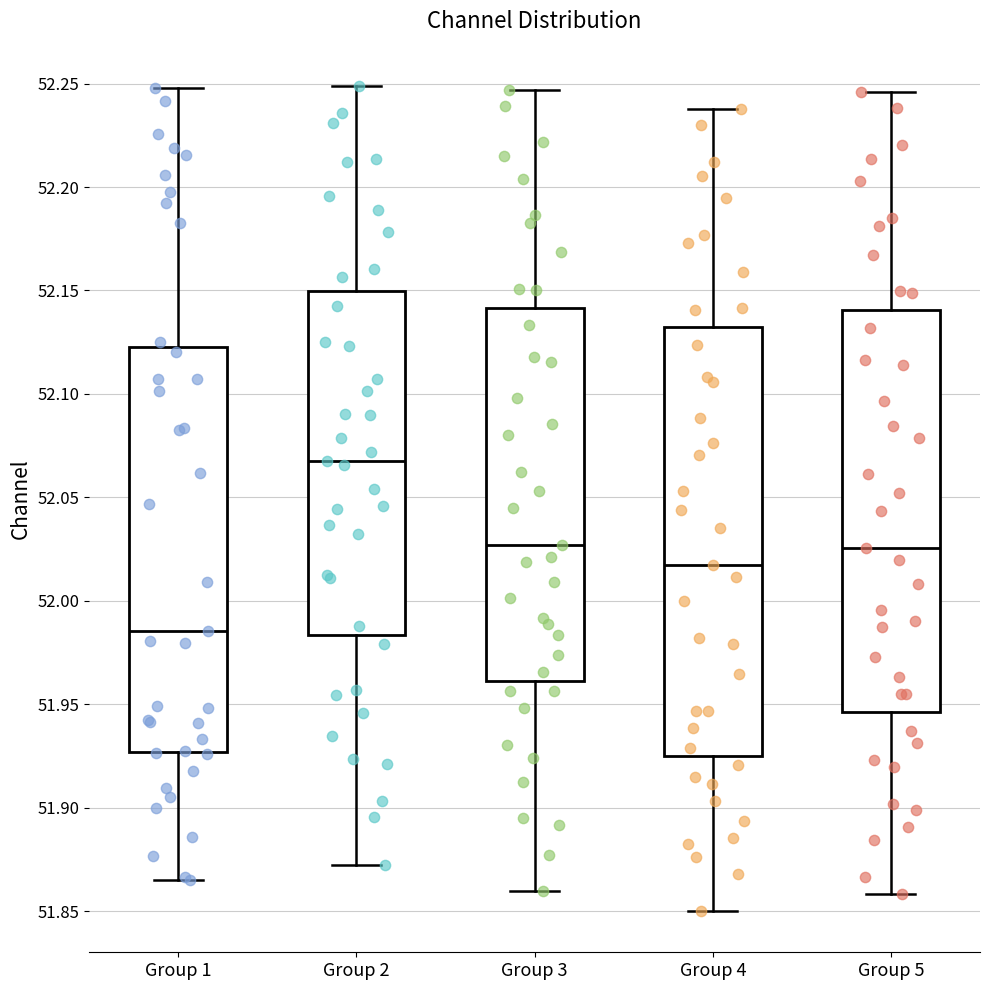

Reading left to right, read every box against the y-axis: the position of its median line, the range the box covers, and the ends of its whiskers. The values are not printed on the chart, so give them approximately, as read against the axis.

Group 1: median 51.985, box 51.925 to 52.125, whiskers 51.865 to 52.250
Group 2: median 52.070, box 51.985 to 52.150, whiskers 51.870 to 52.250
Group 3: median 52.025, box 51.960 to 52.140, whiskers 51.860 to 52.245
Group 4: median 52.020, box 51.925 to 52.130, whiskers 51.850 to 52.240
Group 5: median 52.025, box 51.945 to 52.140, whiskers 51.860 to 52.245